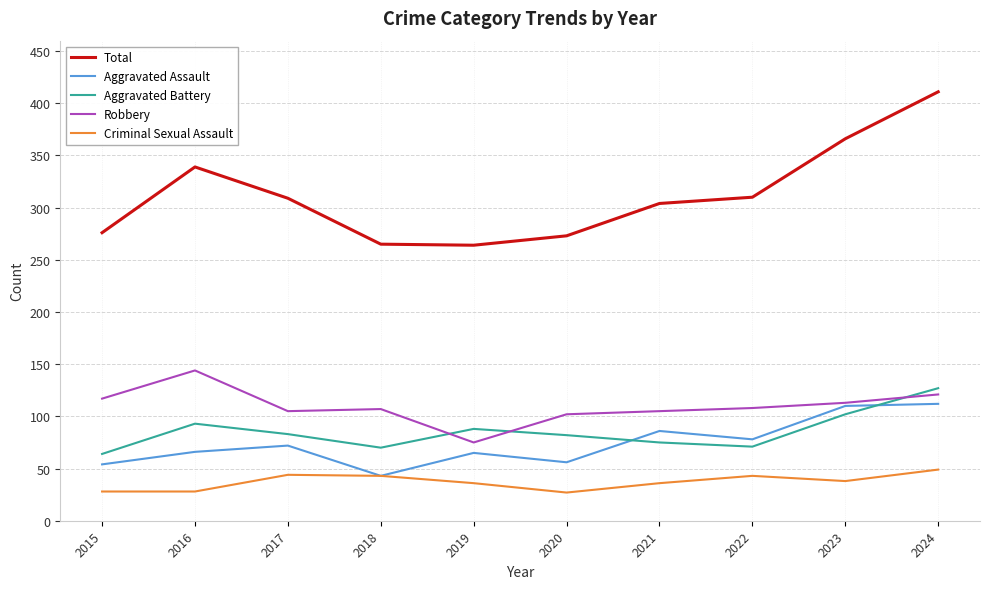

The value of Criminal Sexual Assault at 2019 is 50. True or false?

False